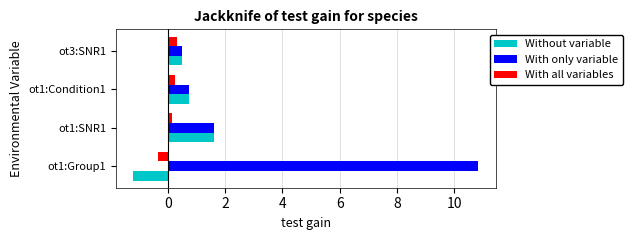

Which series has the largest range (max minus min)?

With only variable